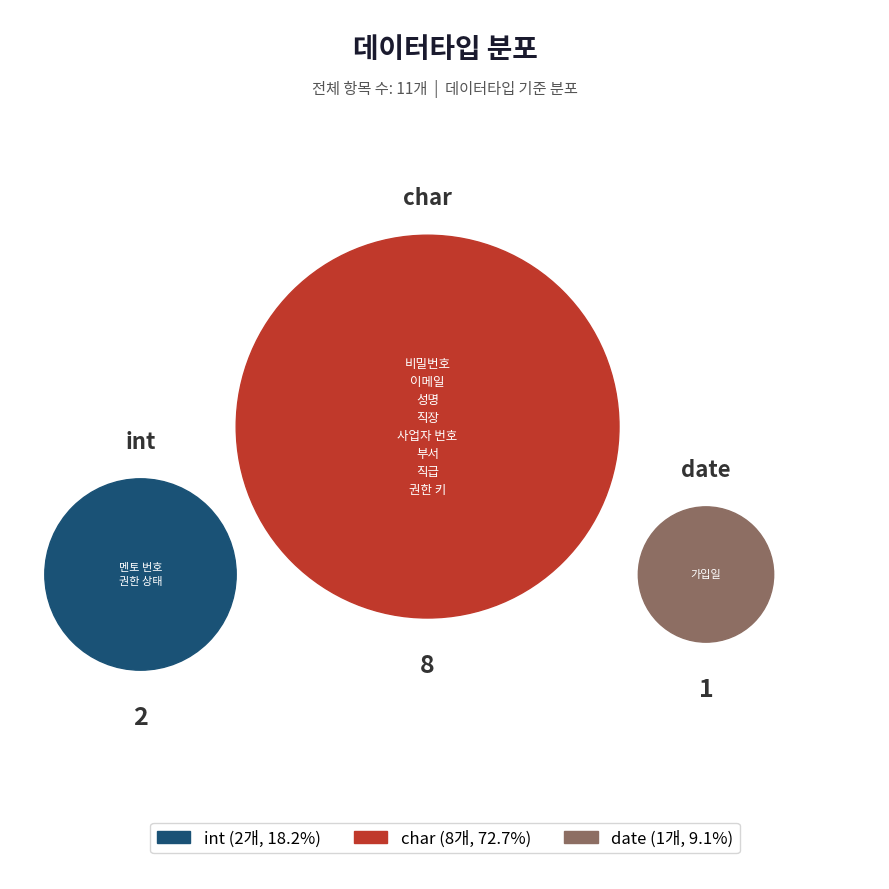

To the nearest percent, what is the combined percentage of date and char?

82%